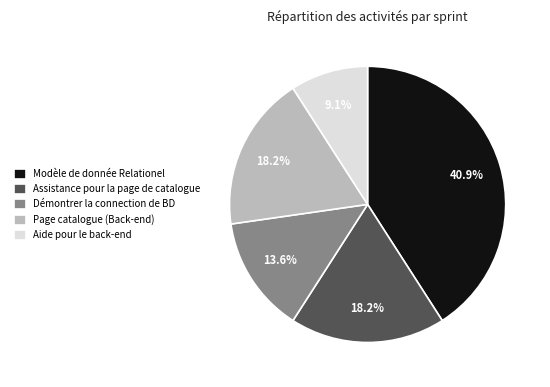

To the nearest percent, what portion does Page catalogue (Back-end) represent?

18%